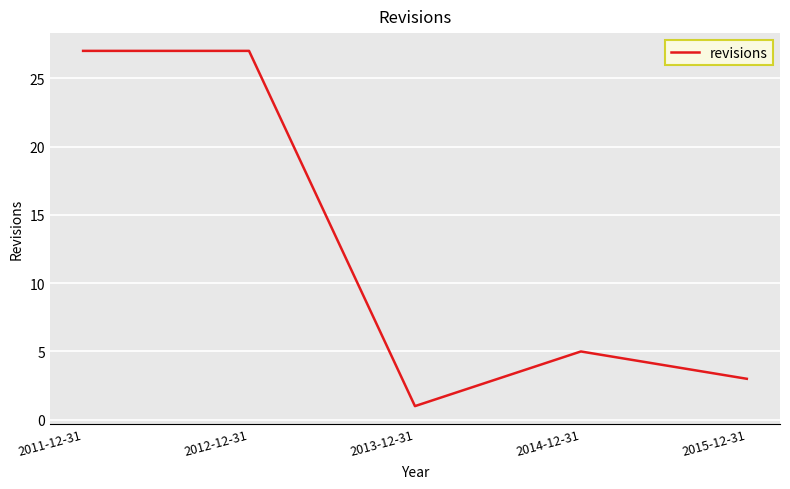

Count the number of categories in the chart.

5